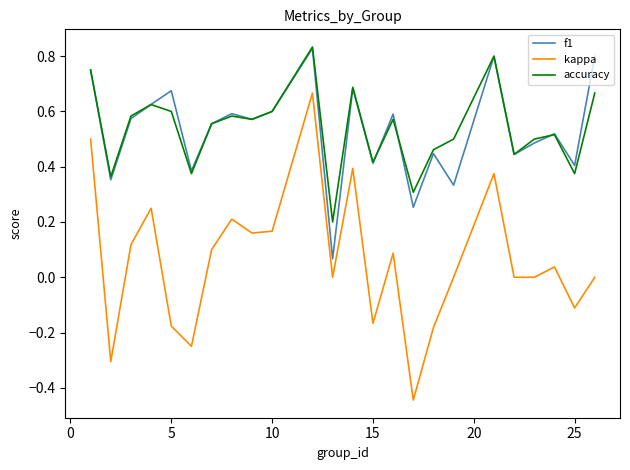

Which series has the largest range (max minus min)?

kappa